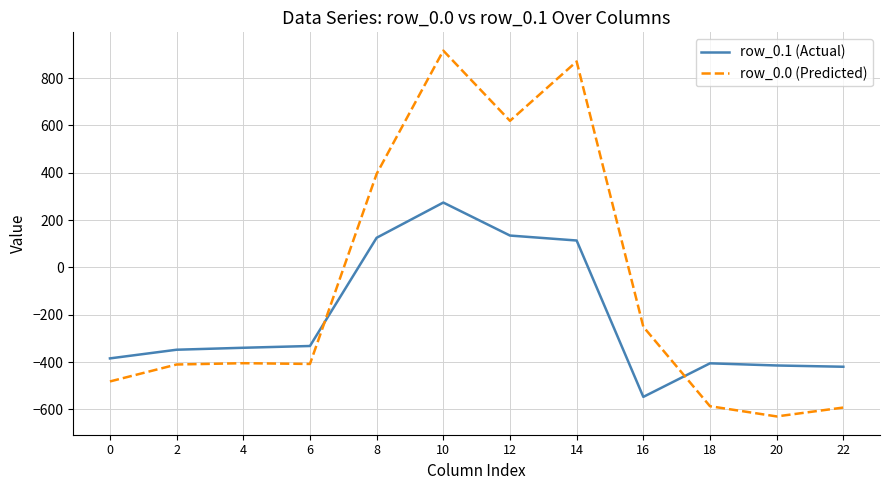

What are all the series names shown in the legend?

row_0.1 (Actual), row_0.0 (Predicted)